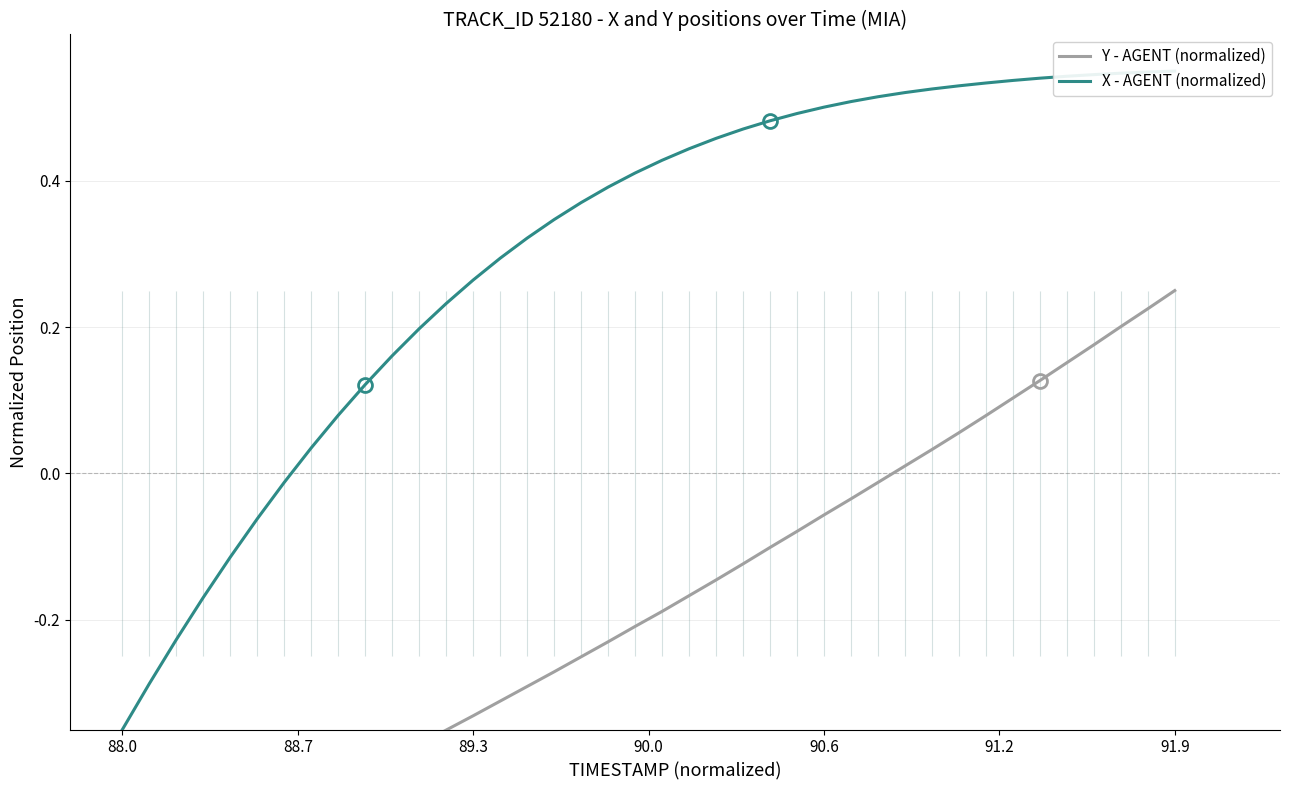

What is the label of the 36th point from the right?

90.6